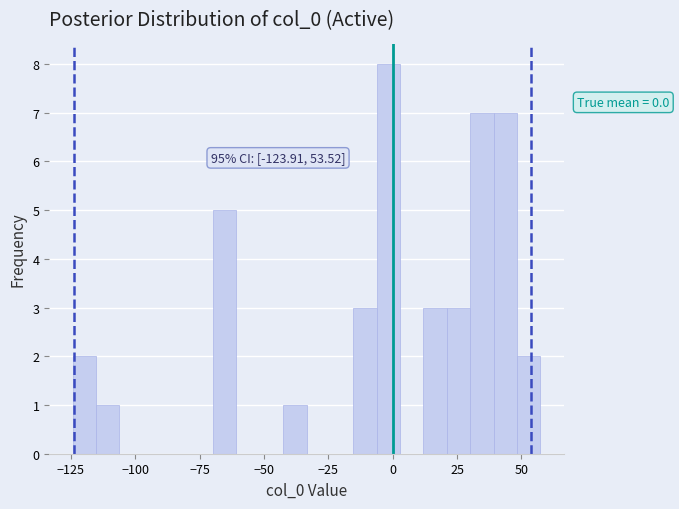

Read against the x-axis, roughly where is the centre of the tallest bar?

0